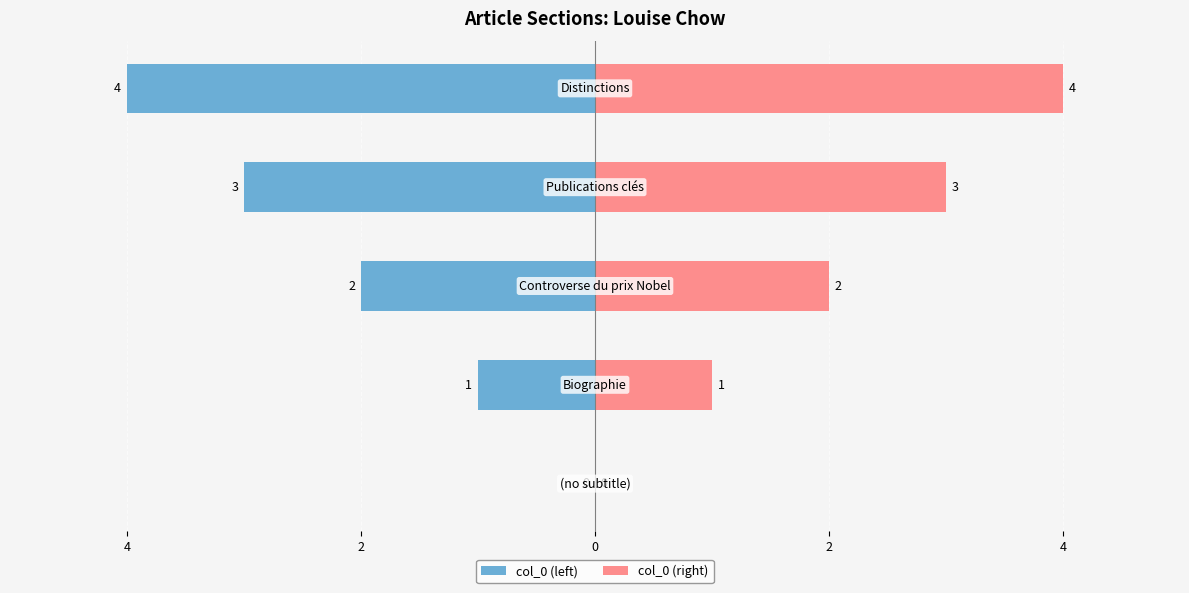

What is the maximum value shown in the chart?

4